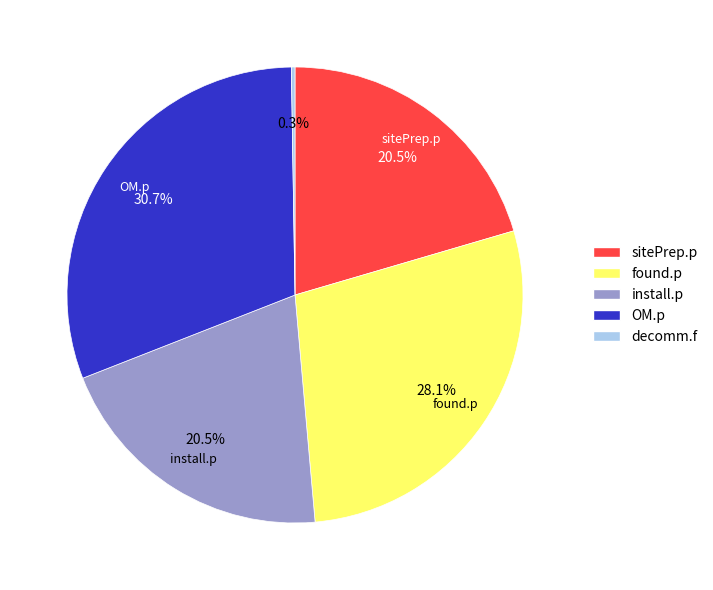

Do OM.p and sitePrep.p together represent more than half of the pie?

Yes